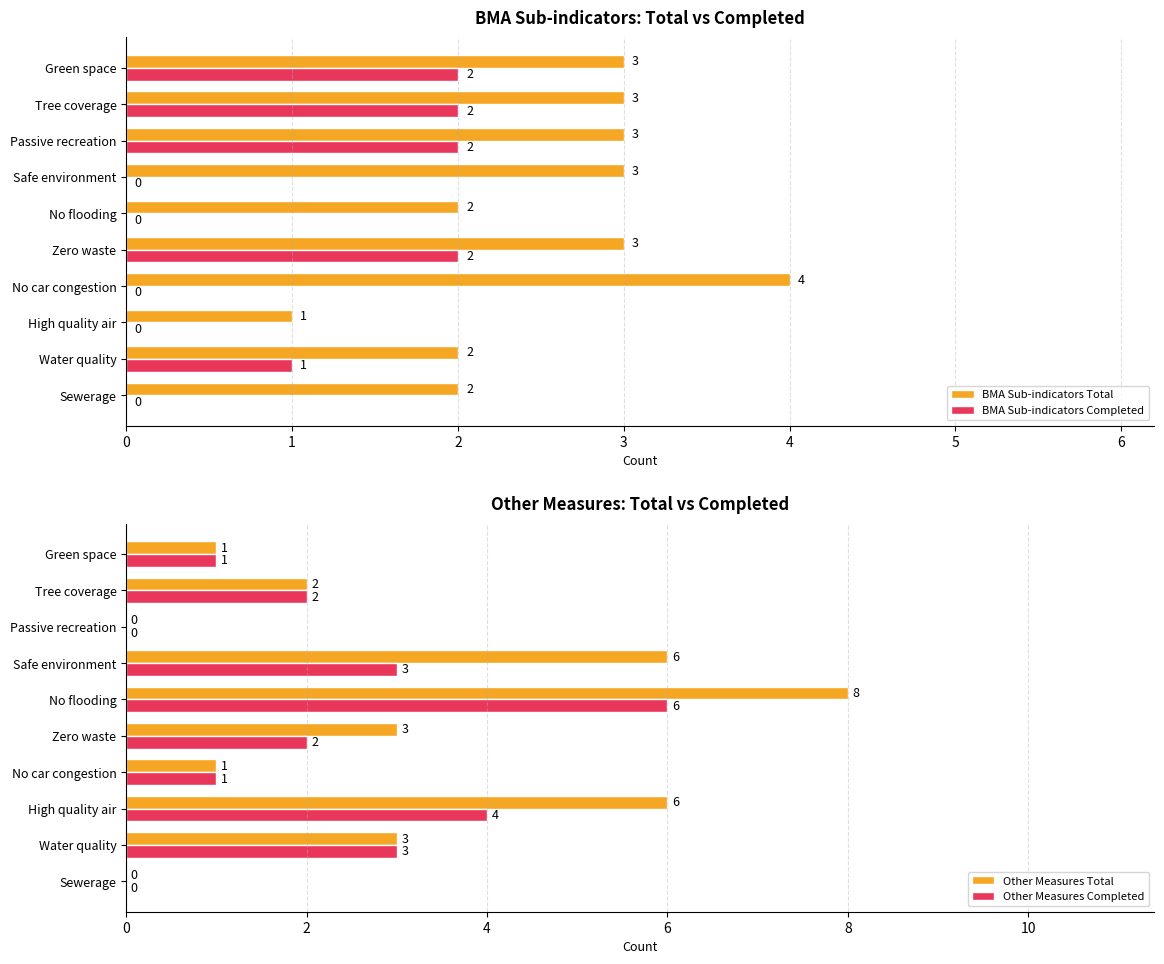

What are all the series names shown in the legend?

BMA Sub-indicators Total, BMA Sub-indicators Completed, Other Measures Total, Other Measures Completed